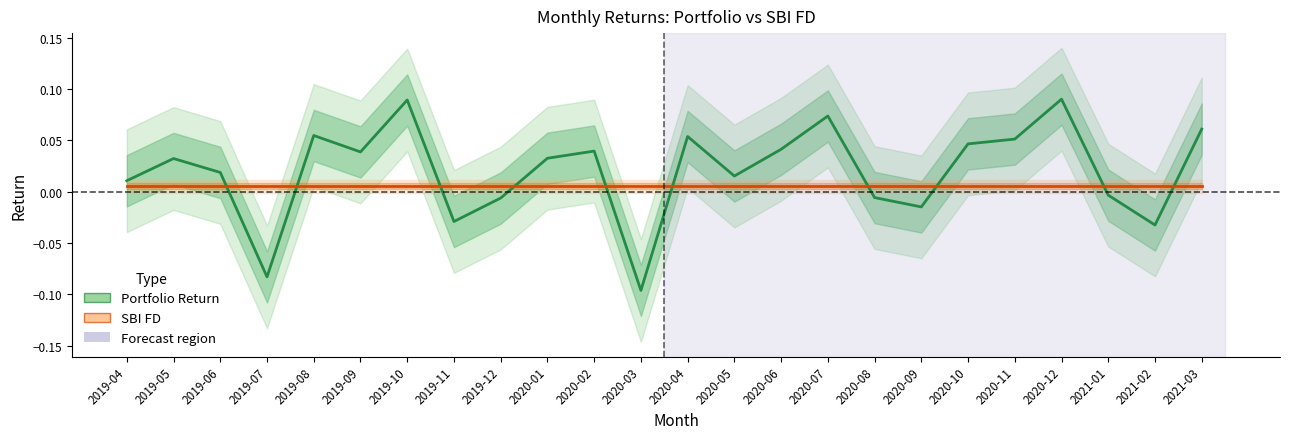

What is the label of the 21st point from the left?

2020-12